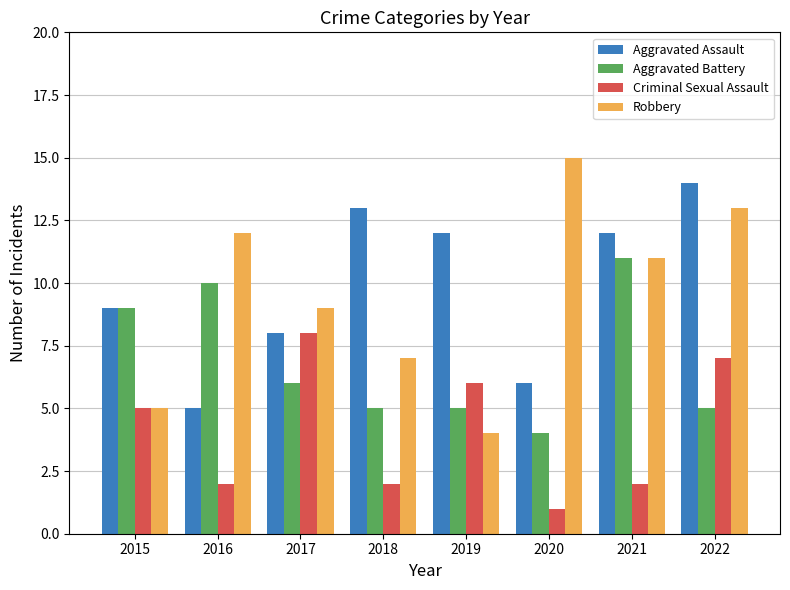

At how many categories does at least one series exceed 6?

8